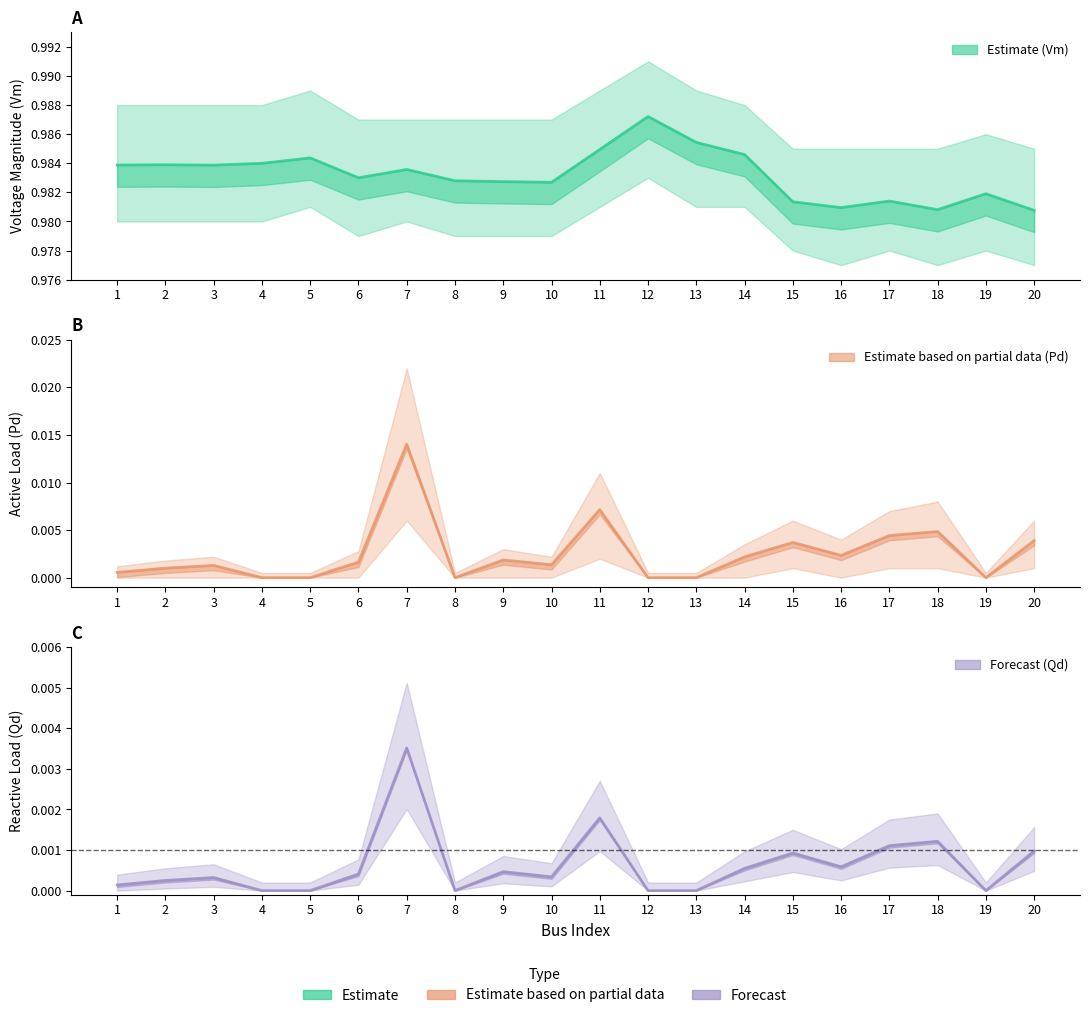

True or false: Vm has more than 0 interior local peaks.

True